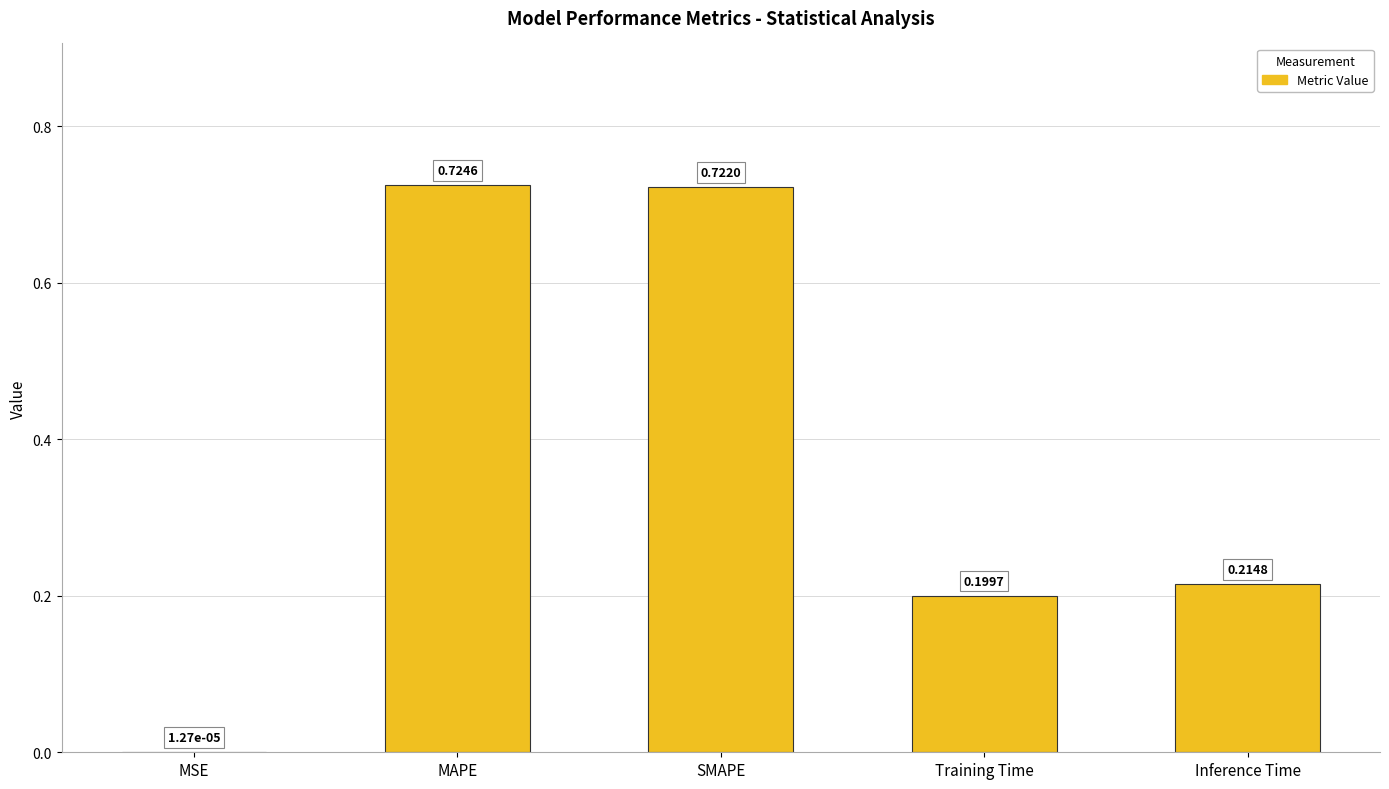

At which label is the value closest to 0?

MSE